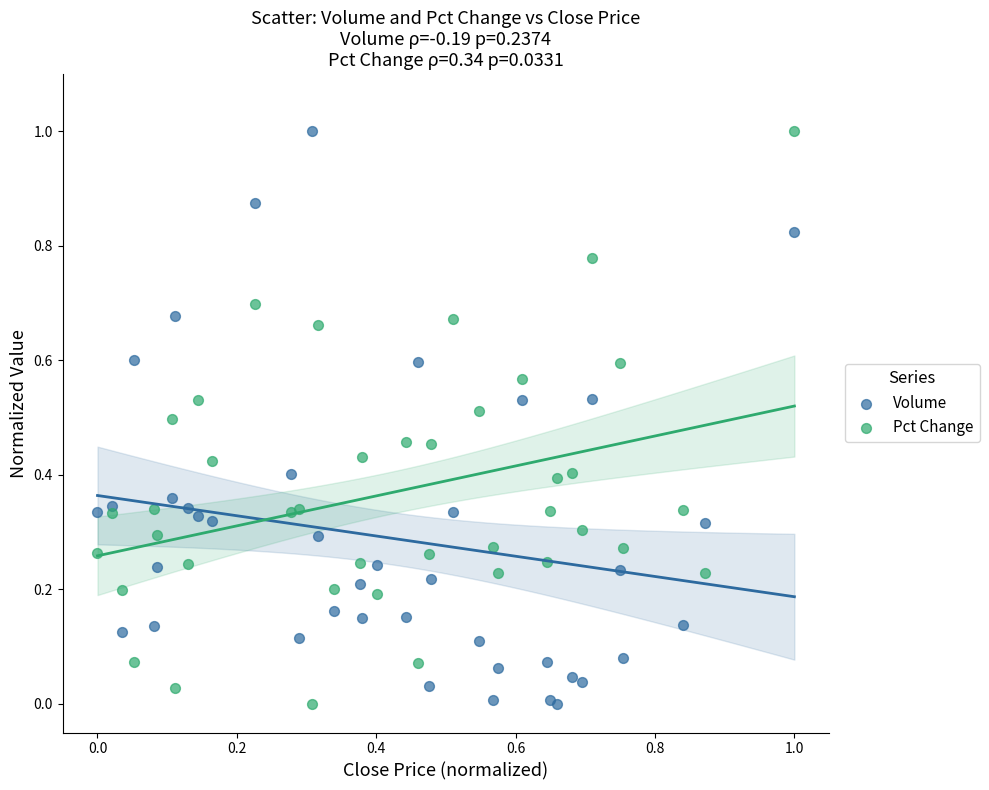

What is the X range (max minus min) for the scatter plot?

1.0